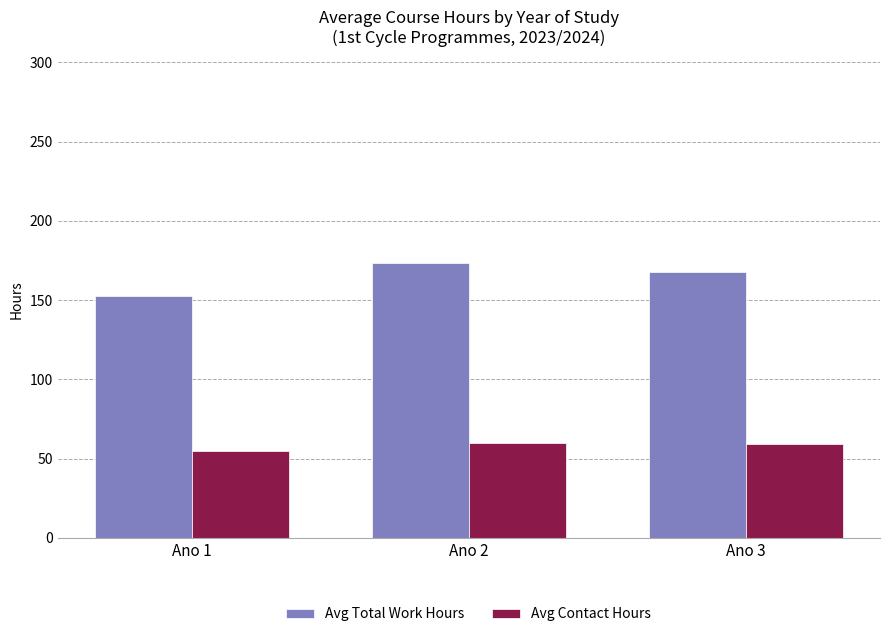

What is the value of the Avg Total Work Hours bar at the 1st from the left?

152.7